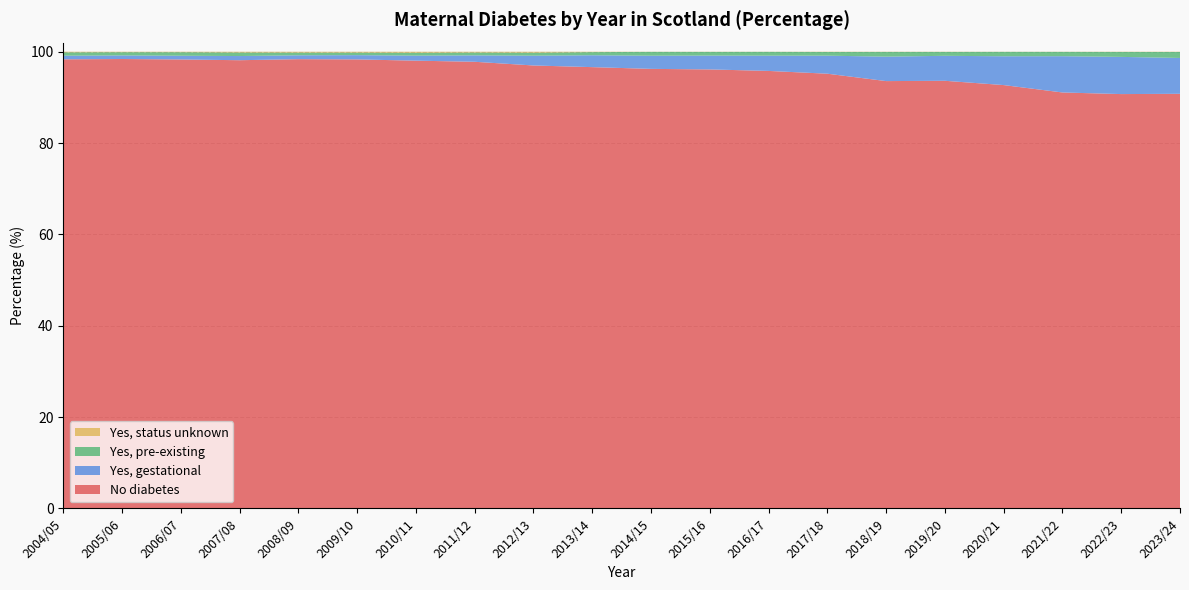

Reading right to left, what are all the values shown in this chart?

No diabetes: 2023/24=90.8	2022/23=90.7	2021/22=91.1	2020/21=92.7	2019/20=93.6	2018/19=93.6	2017/18=95.2	2016/17=95.8	2015/16=96.1	2014/15=96.3	2013/14=96.6	2012/13=97.0	2011/12=97.8	2010/11=98.0	2009/10=98.3	2008/09=98.4	2007/08=98.1	2006/07=98.3	2005/06=98.4	2004/05=98.3
Yes, gestational: 2023/24=7.8	2022/23=8.1	2021/22=7.9	2020/21=6.3	2019/20=5.5	2018/19=5.4	2017/18=3.9	2016/17=3.3	2015/16=3.0	2014/15=2.9	2013/14=2.6	2012/13=2.1	2011/12=1.4	2010/11=1.1	2009/10=0.9	2008/09=0.8	2007/08=0.9	2006/07=0.8	2005/06=0.8	2004/05=0.8
Yes, pre-existing: 2023/24=1.3	2022/23=1.1	2021/22=0.9	2020/21=1.0	2019/20=0.8	2018/19=1.0	2017/18=0.8	2016/17=0.8	2015/16=0.8	2014/15=0.8	2013/14=0.7	2012/13=0.7	2011/12=0.6	2010/11=0.6	2009/10=0.6	2008/09=0.6	2007/08=0.8	2006/07=0.8	2005/06=0.7	2004/05=0.7
Yes, status unknown: 2023/24=0.1	2022/23=0.0	2021/22=0.0	2020/21=0.0	2019/20=0.0	2018/19=0.0	2017/18=0.1	2016/17=0.0	2015/16=0.0	2014/15=0.0	2013/14=0.1	2012/13=0.2	2011/12=0.2	2010/11=0.2	2009/10=0.2	2008/09=0.2	2007/08=0.2	2006/07=0.1	2005/06=0.1	2004/05=0.1